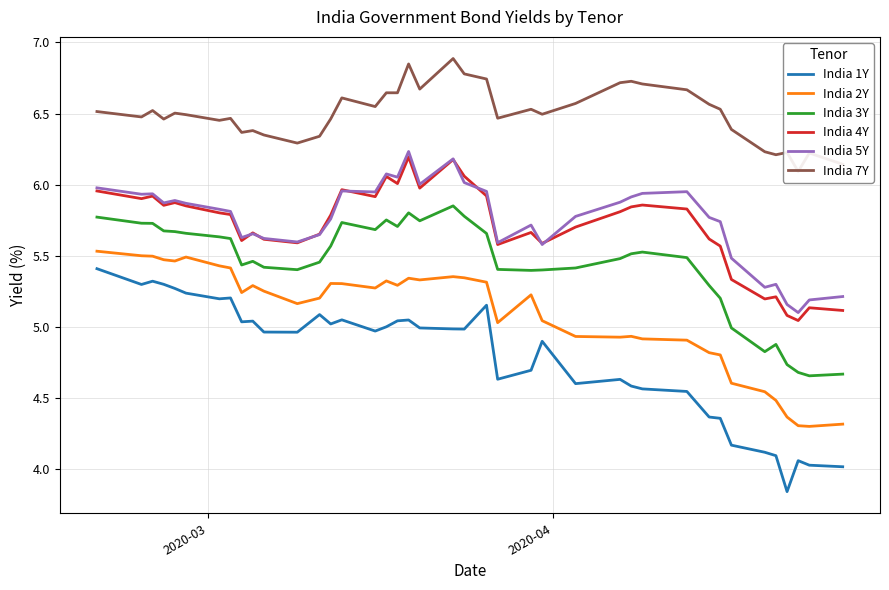

What is the minimum value for India 5Y?

5.1